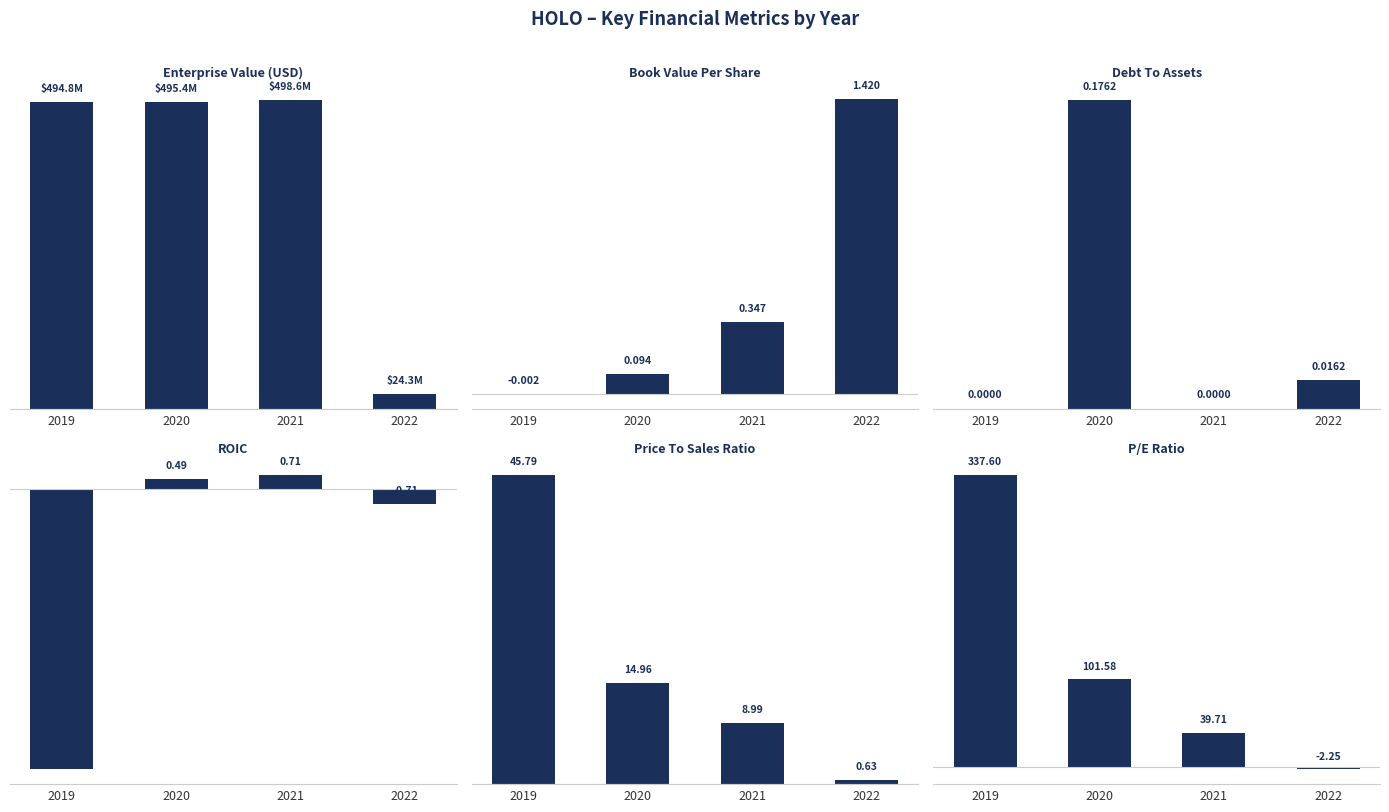

What is the difference between the maximum and minimum values in the debtToAssets series?

0.2